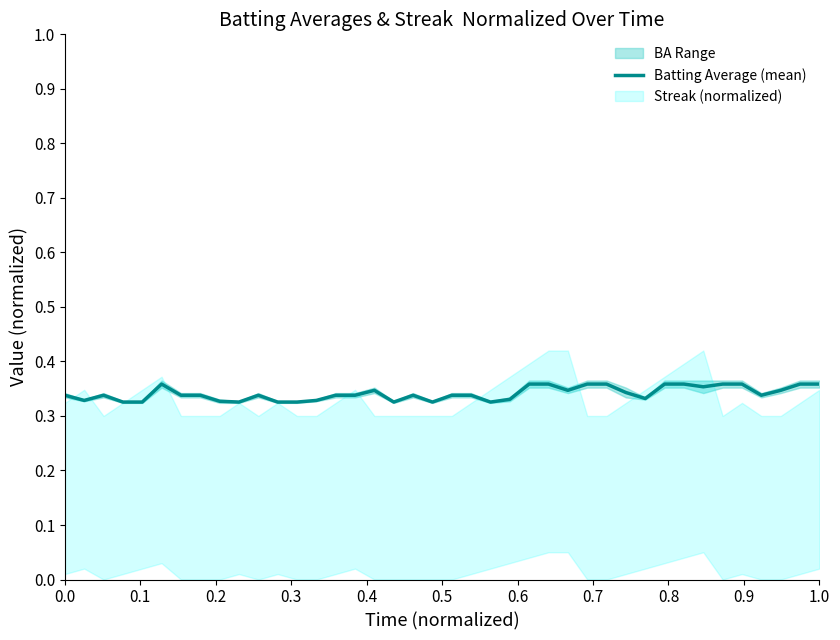

Where is the data nearest to the value 0?

0.3